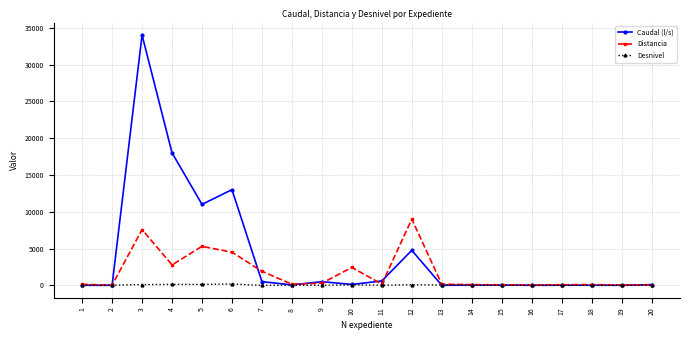

Which series has the largest range (max minus min)?

Caudal (l/s)